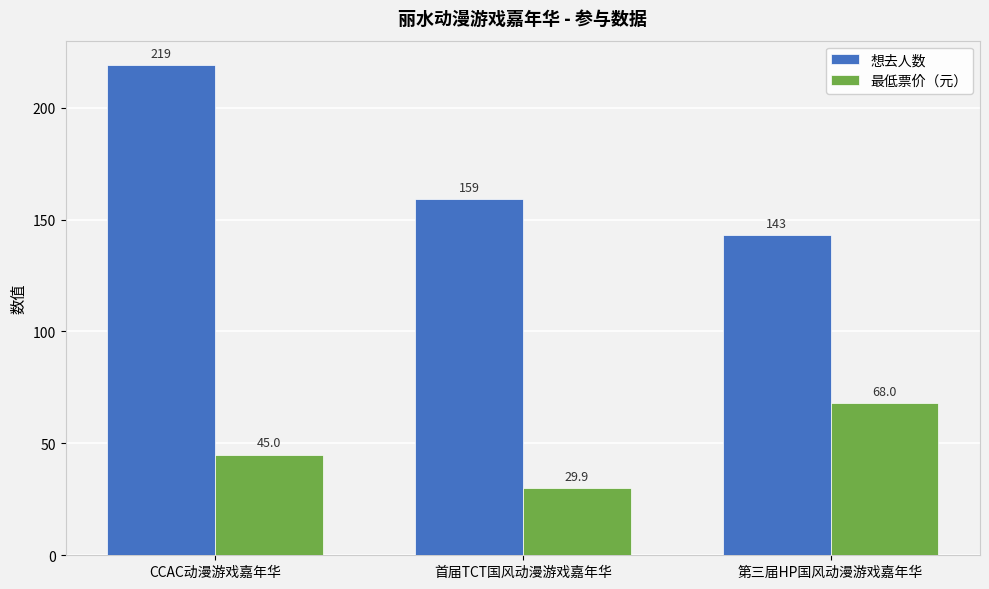

What is the label of the 1st bar from the left?

CCAC动漫游戏嘉年华